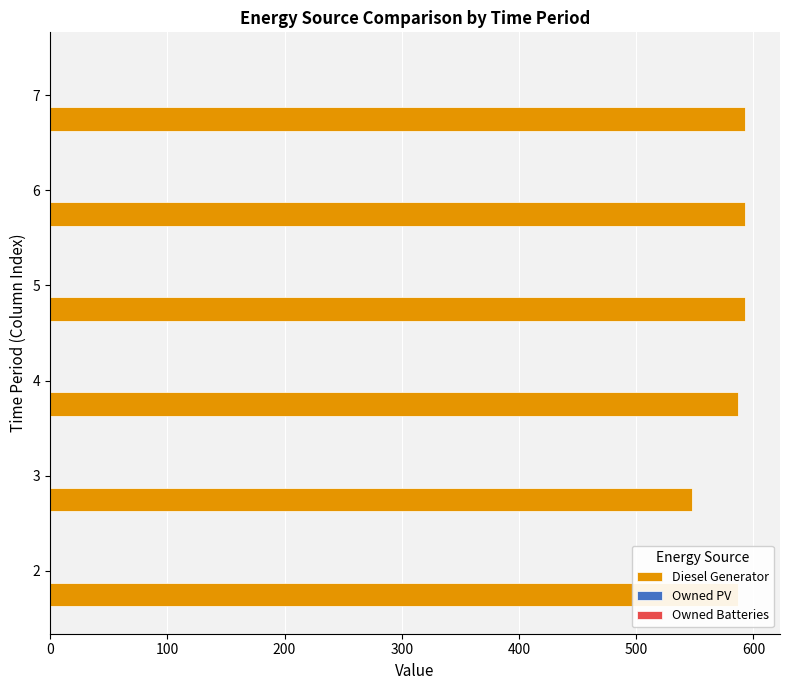

The value at 3 is 737. True or false?

False